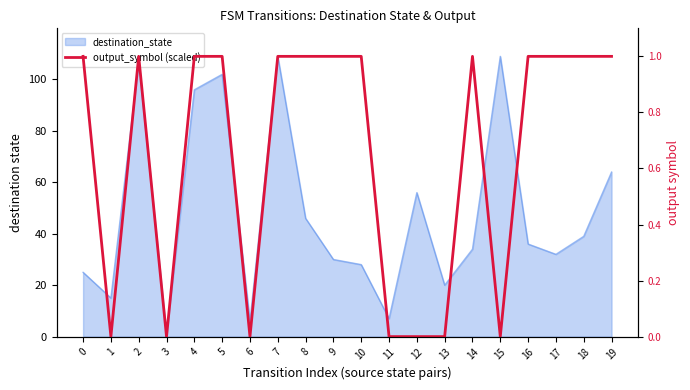

Between 12 and 11, which is larger?

12